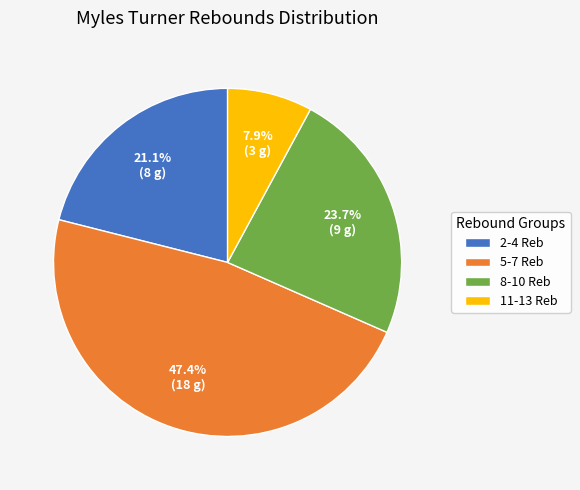

Is there any slice that represents more than half of the pie?

No